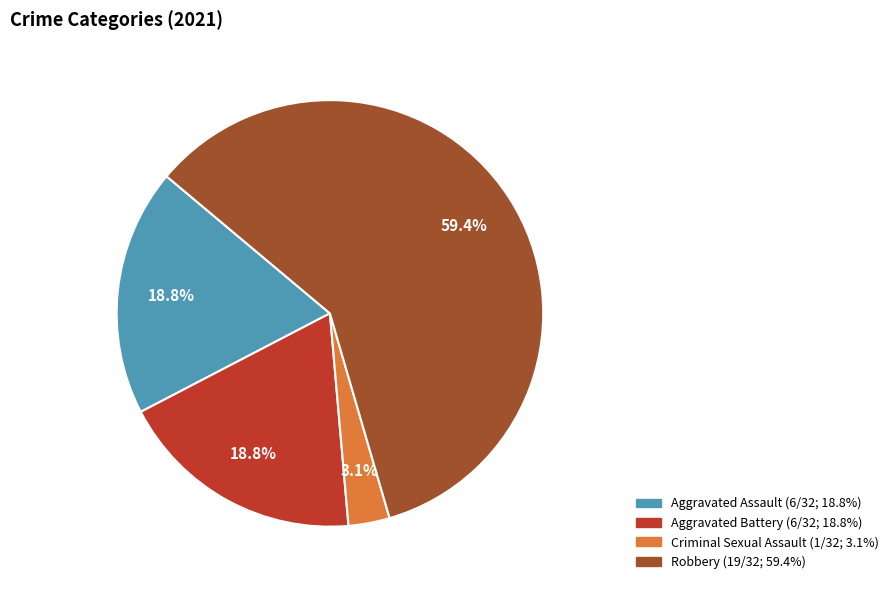

The Aggravated Battery slice represents 27% of the pie. True or false?

False